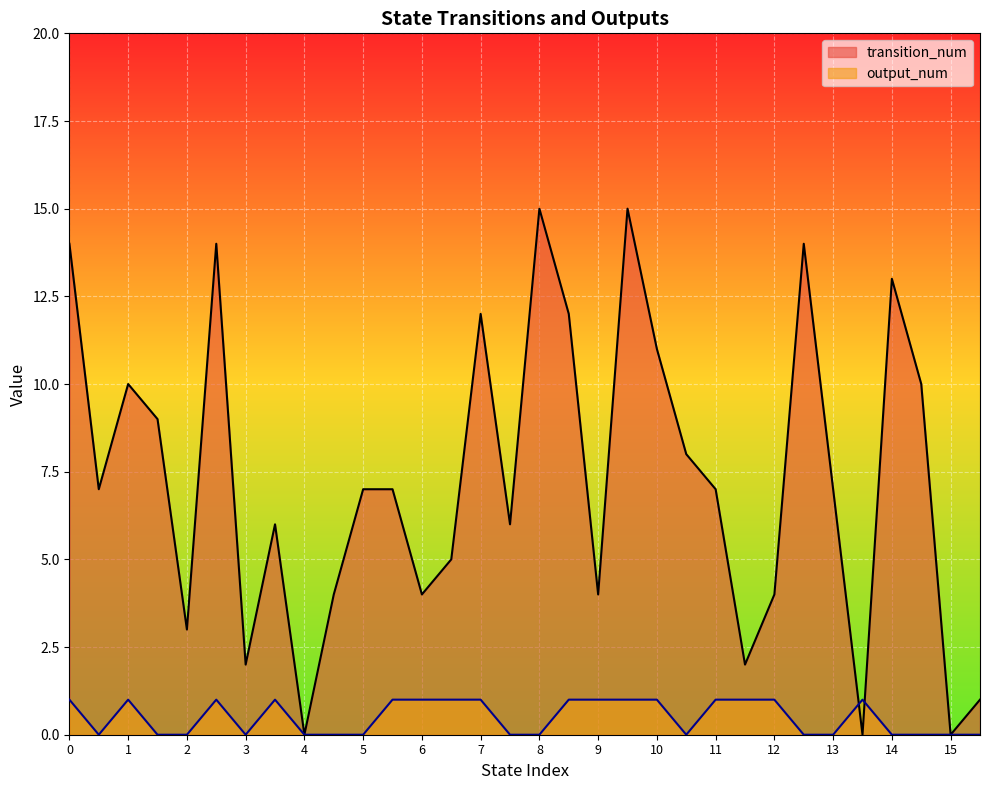

After their last crossing, which series has the higher values: transition_num or output_num?

transition_num